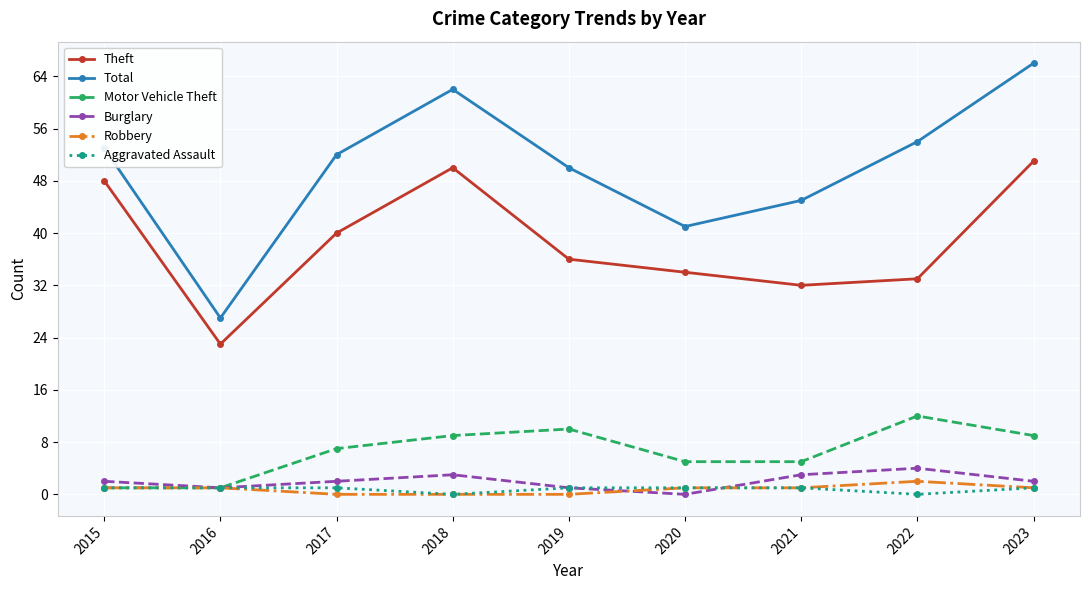

Where is the first local maximum for Motor Vehicle Theft?

2019